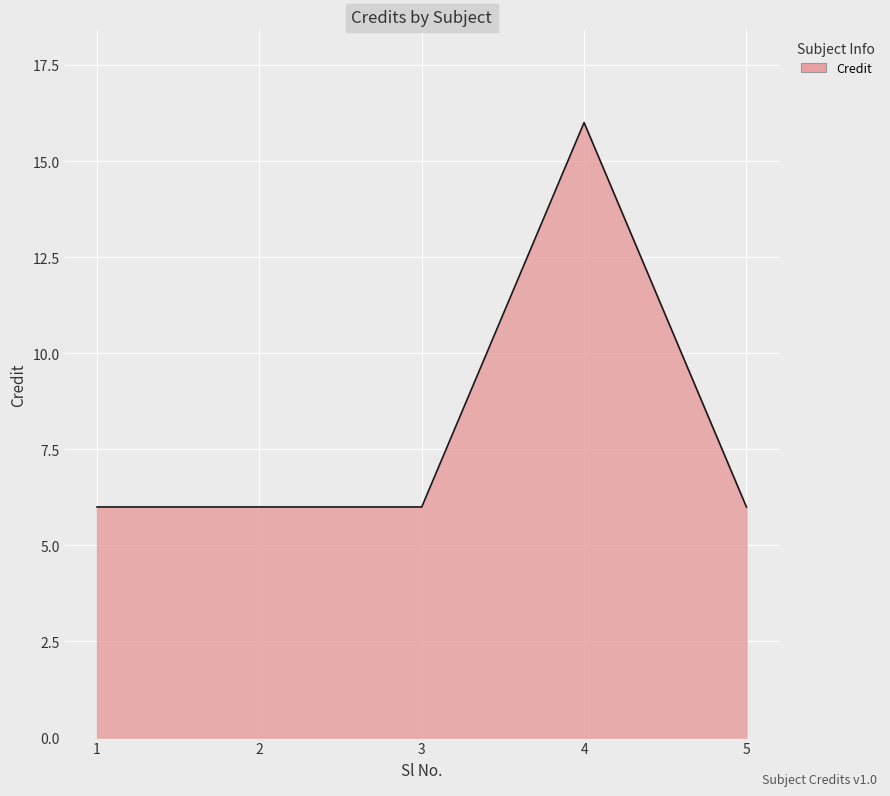

The value at 1 is 10. True or false?

False